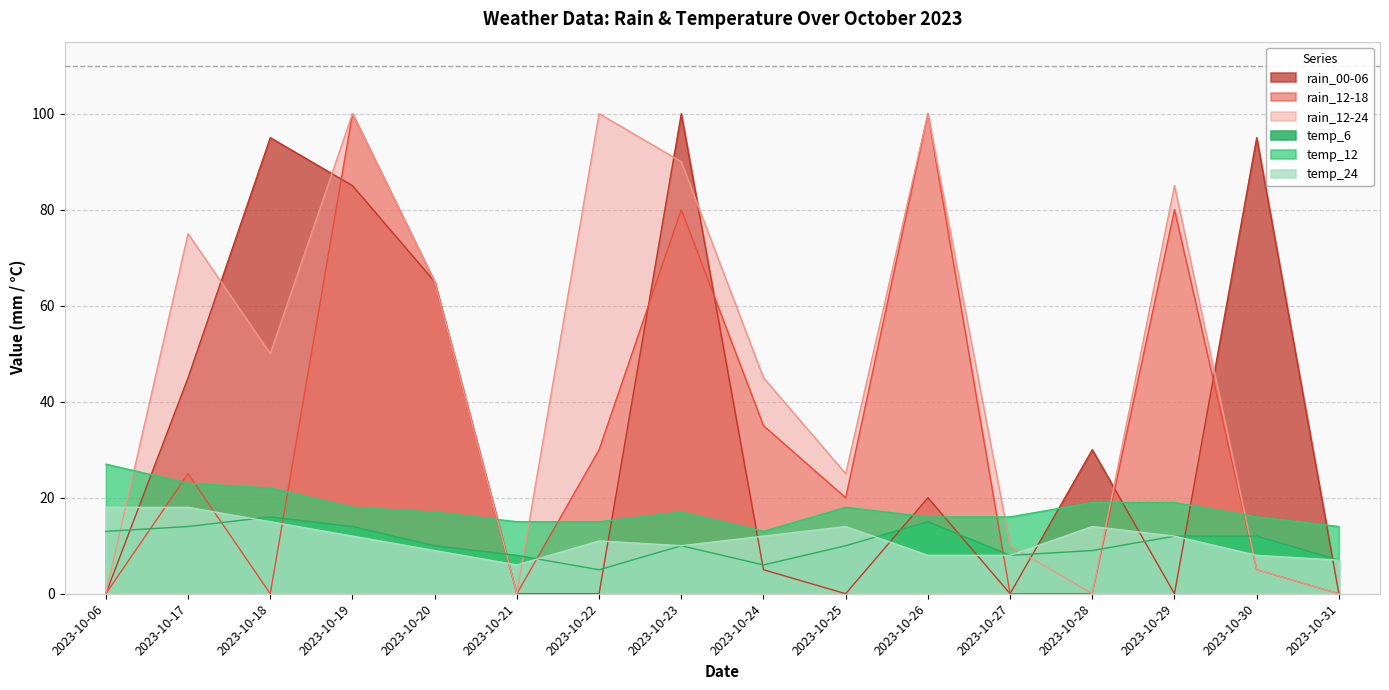

True or false: rain_00-06 has more than 0 interior local peaks.

True